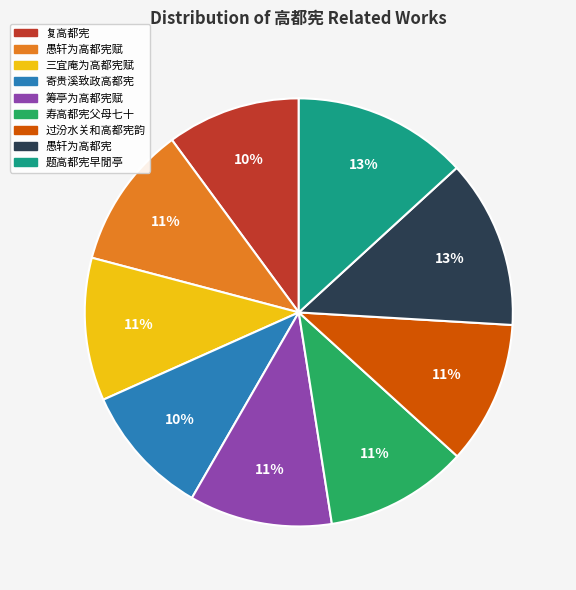

The 愚轩为高都宪赋 slice represents 20% of the pie. True or false?

False